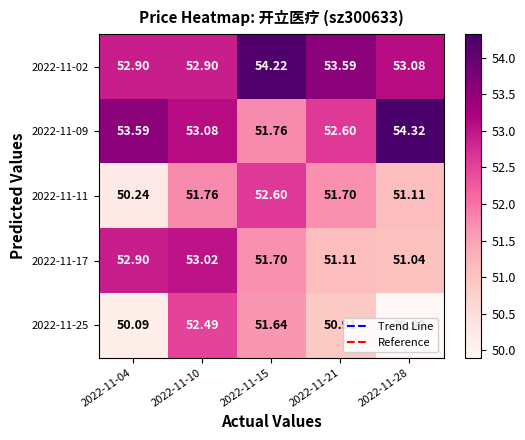

Is the value of 2022-11-11 at 2022-11-04 greater than the value of 2022-11-02 at 2022-11-04?

No